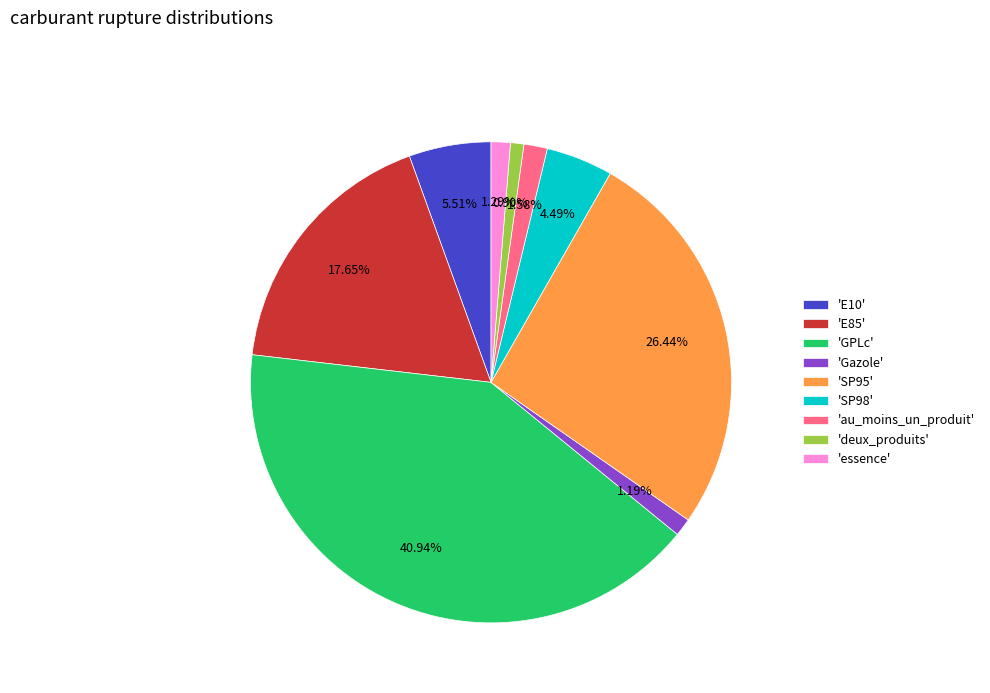

Does any single category account for the majority?

No